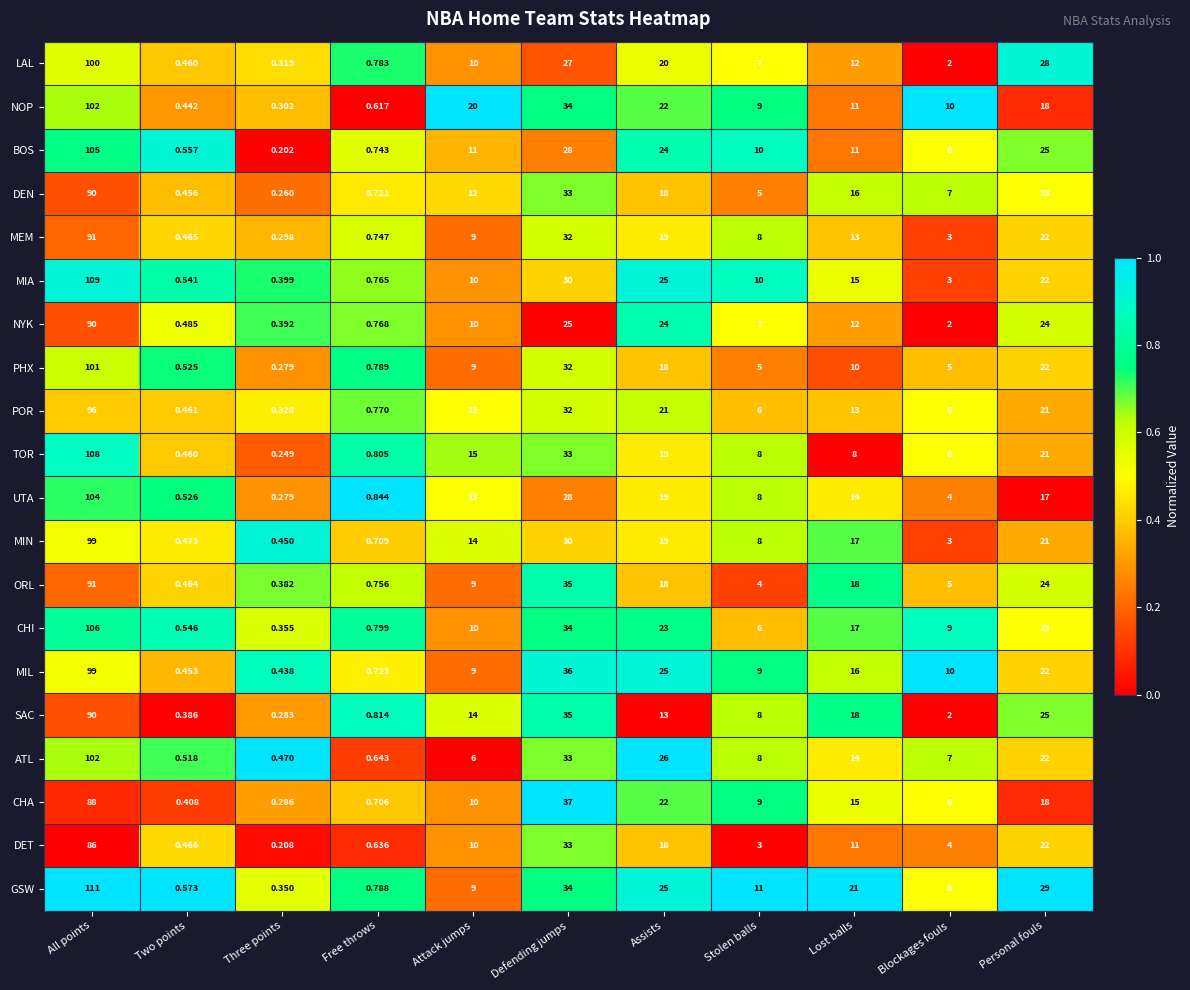

Which series has the largest range (max minus min)?

GSW